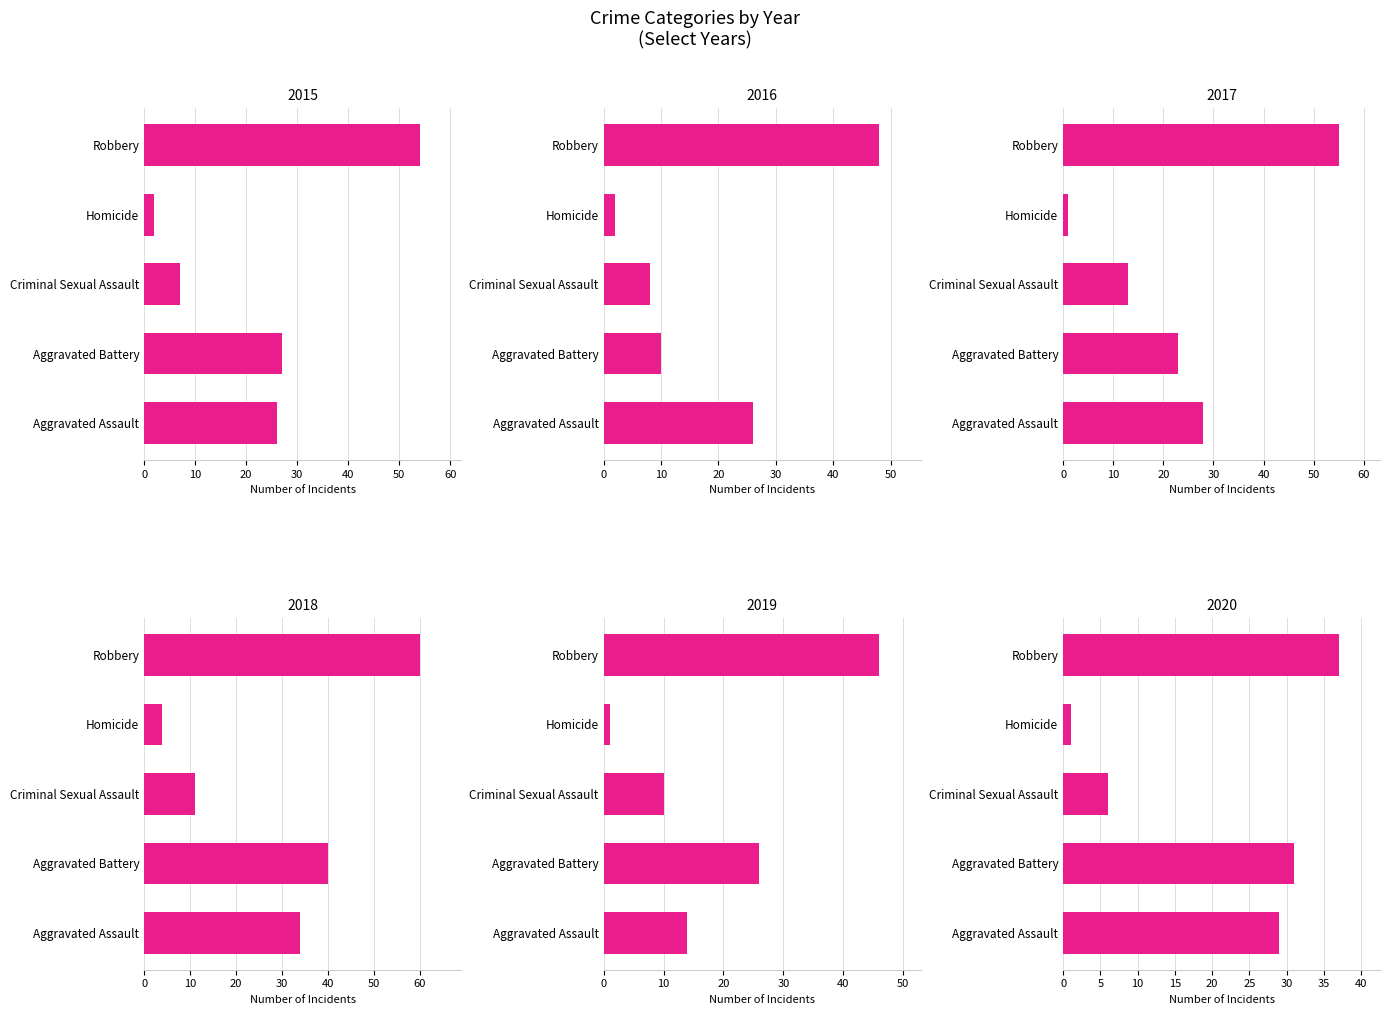

How many values in the 2020 series are below 29?

2